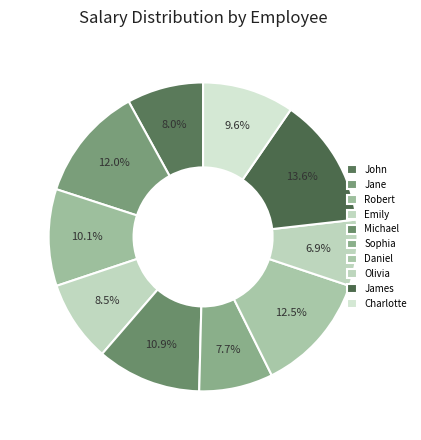

Count the number of slices in the pie.

10